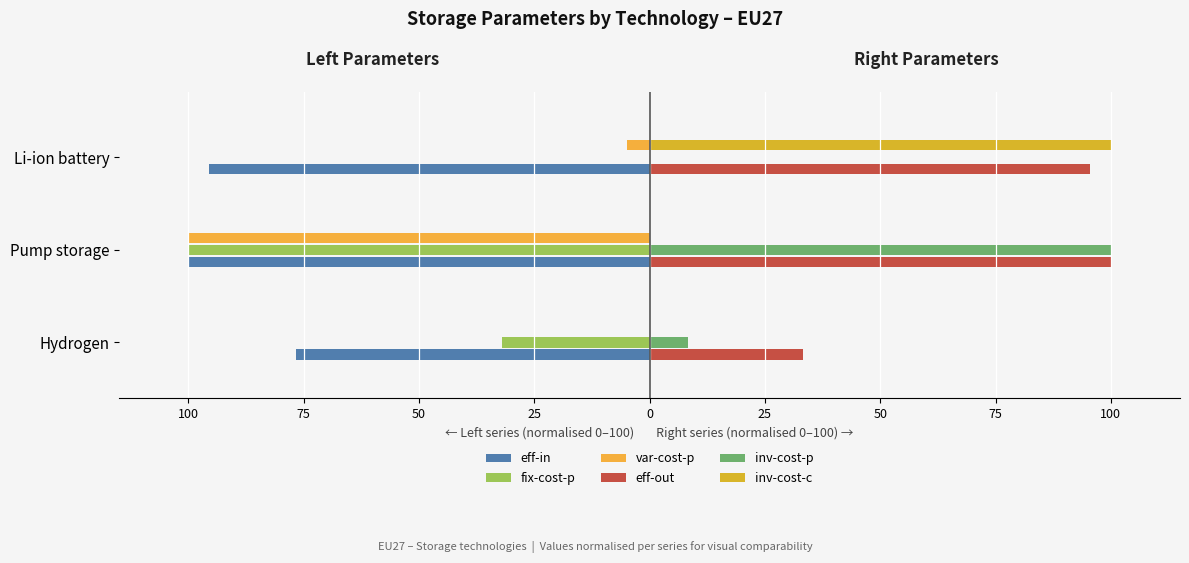

What are all the series names shown in the legend?

eff-in, fix-cost-p, var-cost-p, eff-out, inv-cost-p, inv-cost-c